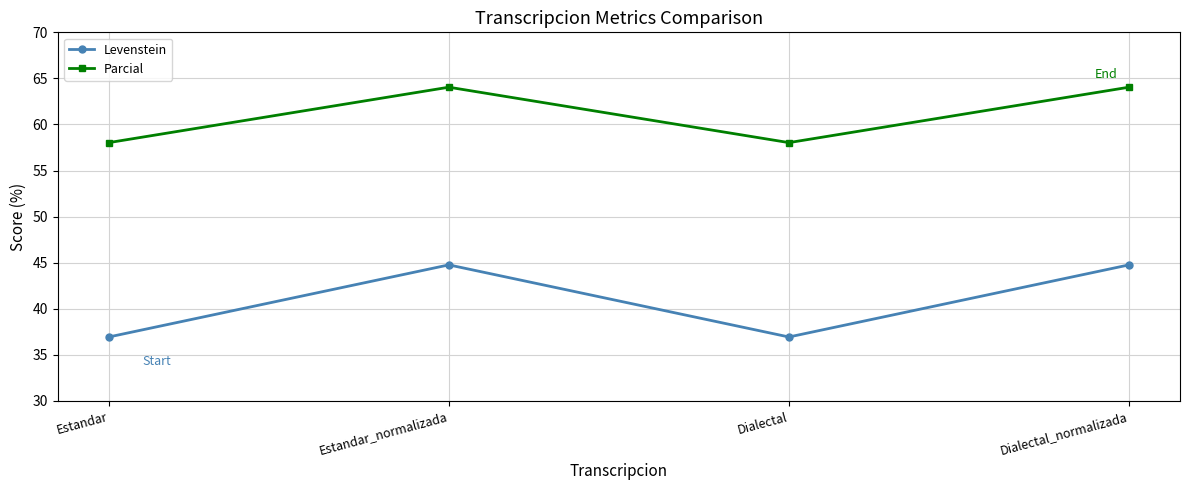

At how many categories does at least one series exceed 43?

4